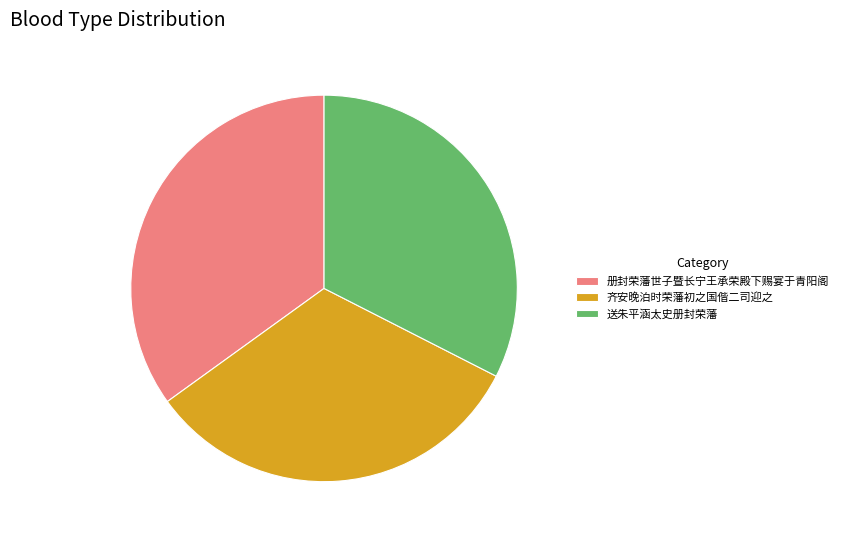

How many slices are in this pie chart?

3